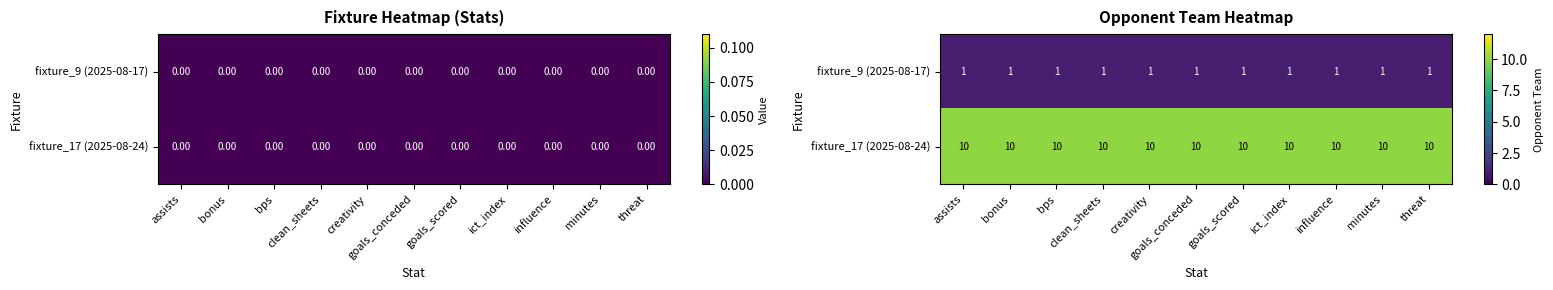

Which series has the largest range (max minus min)?

fixture_9 (2025-08-17)